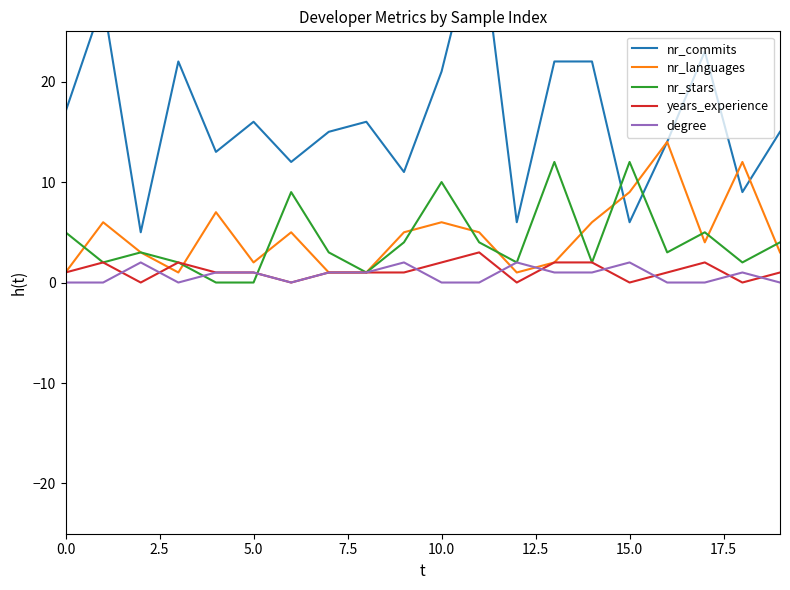

True or false: nr_languages has more than 0 interior local peaks.

True